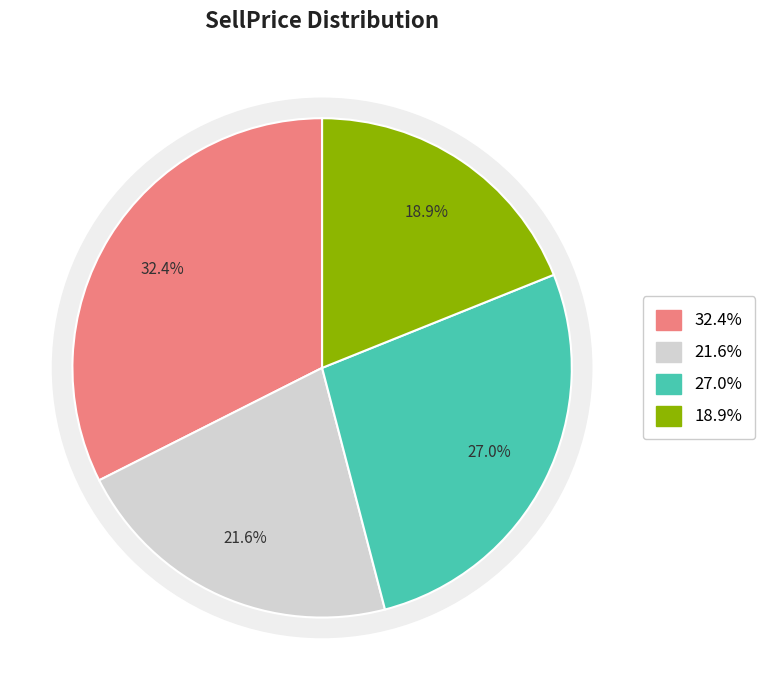

To the nearest percent, what is the difference between the largest and smallest slice percentages?

14%